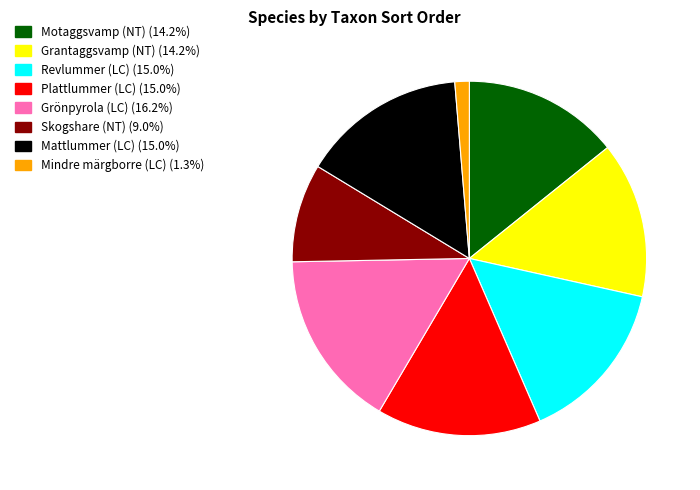

Does Skogshare (NT) represent more than half of the total?

No